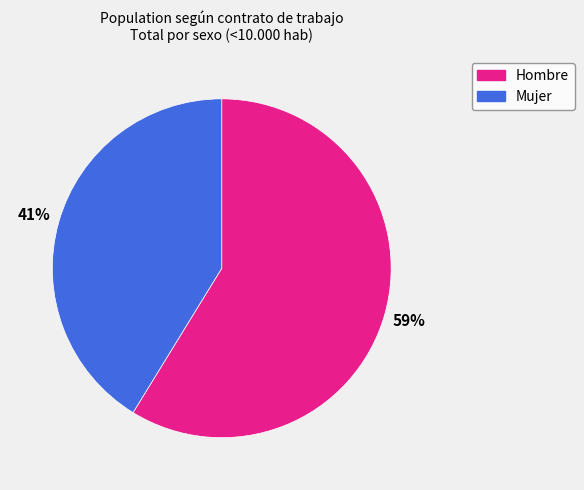

To the nearest percent, what percentage of the pie is Hombre?

59%